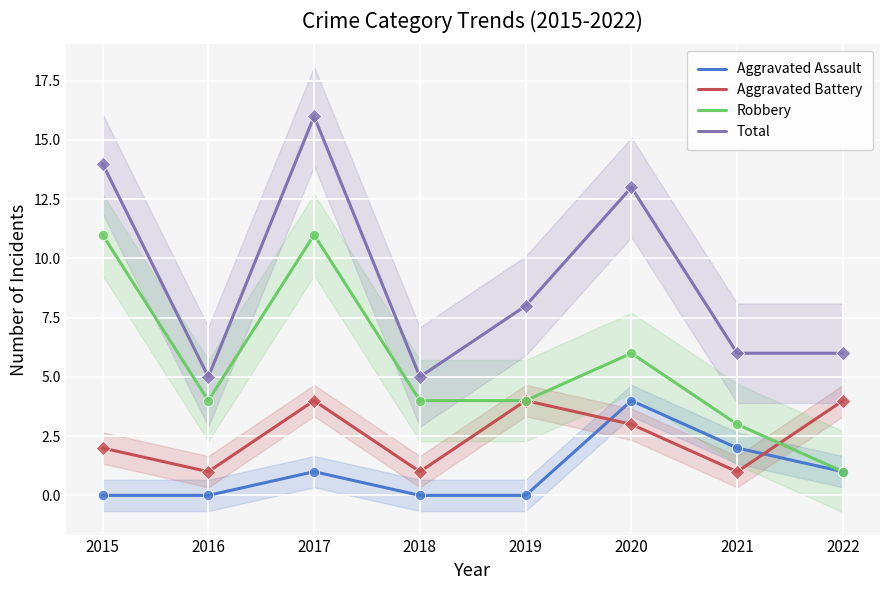

What is the total value across all series at 2017?

32